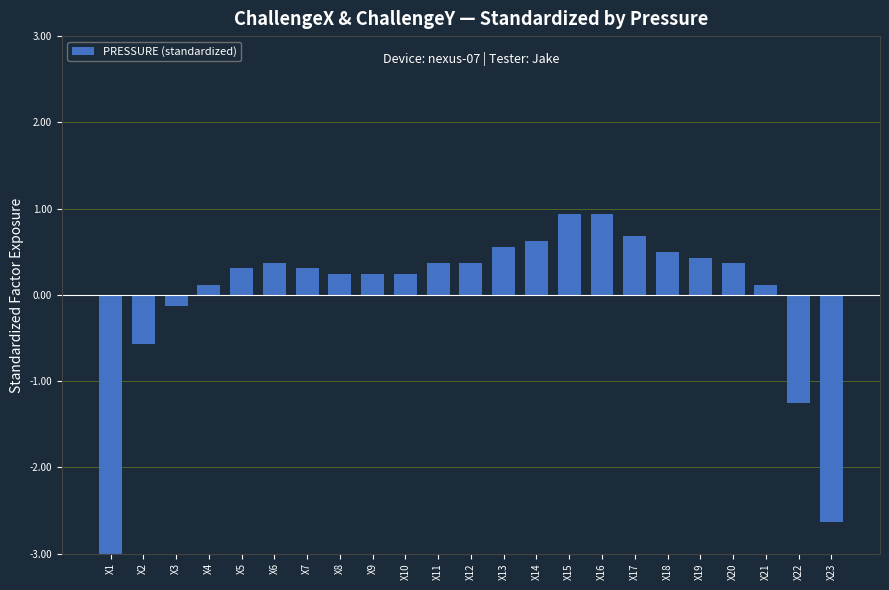

At which category does the chart reach its minimum across all series?

X1